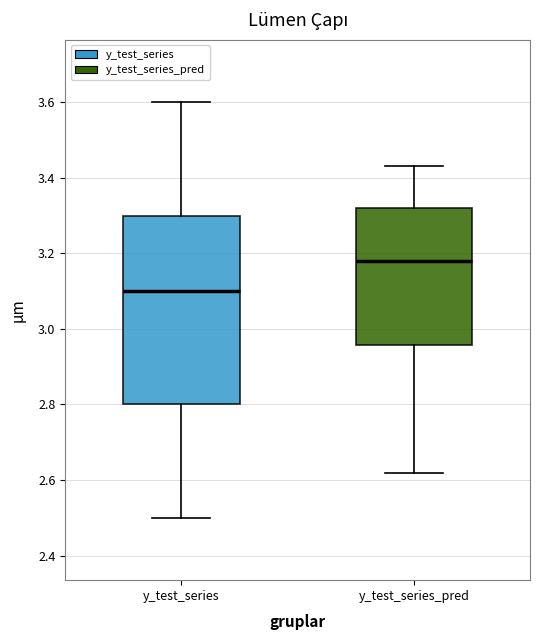

Reading left to right, read every box against the y-axis: the position of its median line, the range the box covers, and the ends of its whiskers. The values are not printed on the chart, so give them approximately, as read against the axis.

y_test_series: median 3.10, box 2.80 to 3.30, whiskers 2.50 to 3.60
y_test_series_pred: median 3.18, box 2.96 to 3.32, whiskers 2.62 to 3.42